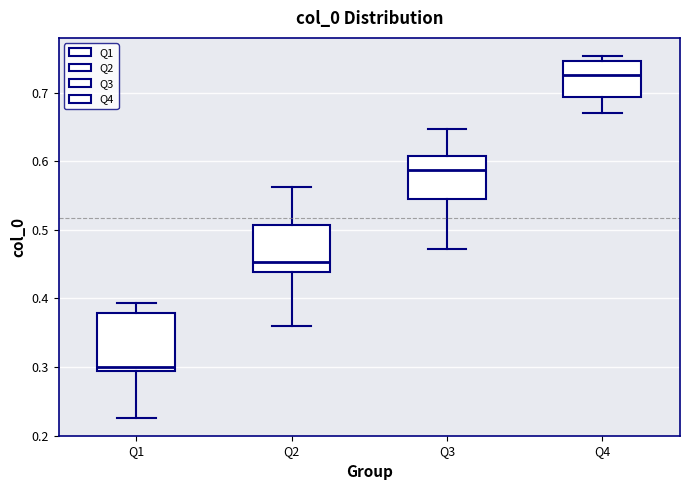

Reading left to right, read every box against the y-axis: the position of its median line, the range the box covers, and the ends of its whiskers. The values are not printed on the chart, so give them approximately, as read against the axis.

Q1: median 0.30, box 0.29 to 0.38, whiskers 0.23 to 0.39
Q2: median 0.45, box 0.44 to 0.51, whiskers 0.36 to 0.56
Q3: median 0.59, box 0.55 to 0.61, whiskers 0.47 to 0.65
Q4: median 0.73, box 0.69 to 0.75, whiskers 0.67 to 0.75 (just above the box's upper edge)